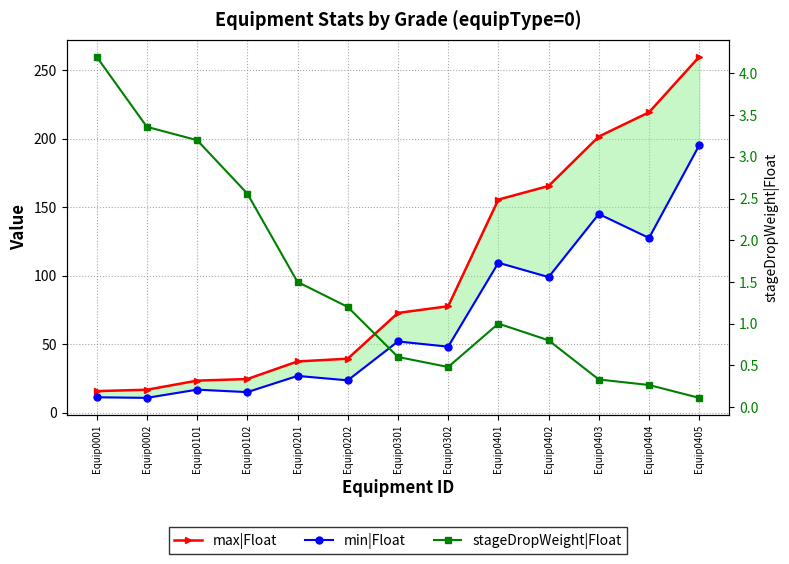

Reading left to right, extract all data points from this chart.

max|Float: 15.7	16.7	23.3	24.5	37.4	39.4	72.8	77.7	155.6	165.6	201.7	219.4	259.9
min|Float: 11.2	10.8	16.8	14.9	26.8	23.6	52.0	48.2	109.5	99.0	145.1	127.6	195.3
stageDropWeight|Float: 4.2	3.4	3.2	2.6	1.5	1.2	0.6	0.5	1.0	0.8	0.3	0.3	0.1